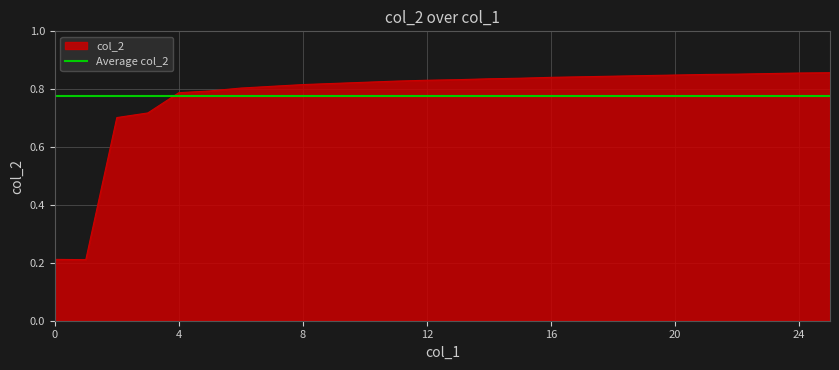

Which category has the lowest value across all series?

1